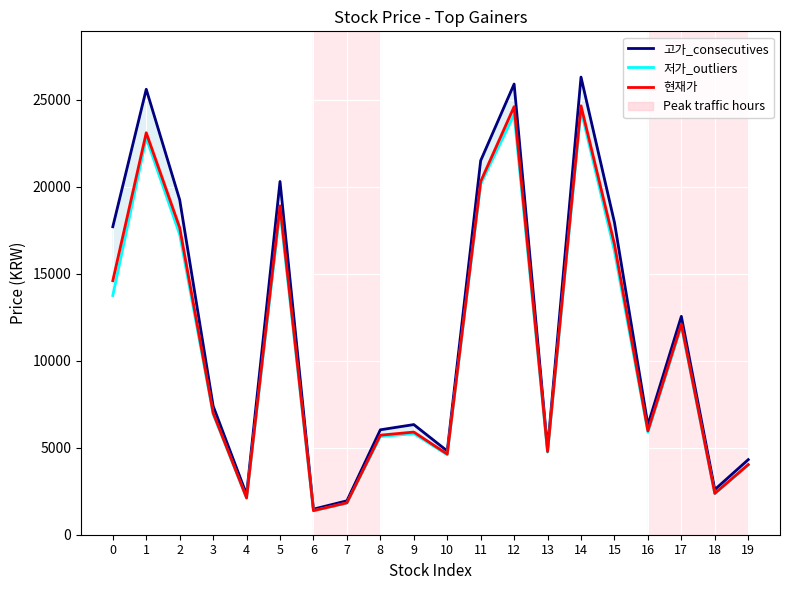

Count the number of categories in the chart.

20